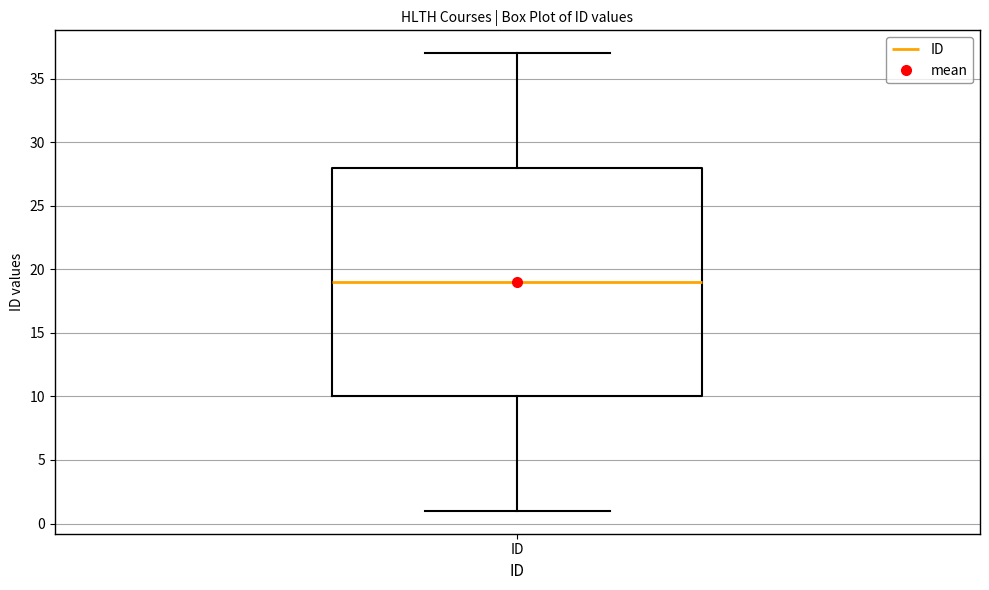

Transcribe this box plot: give where the median line is, the range the box spans, and where the two whiskers end, as read against the y-axis. The values are not printed on the chart, so give them approximately, as read against the axis.

median 19, box 10 to 28, whiskers 1 to 37